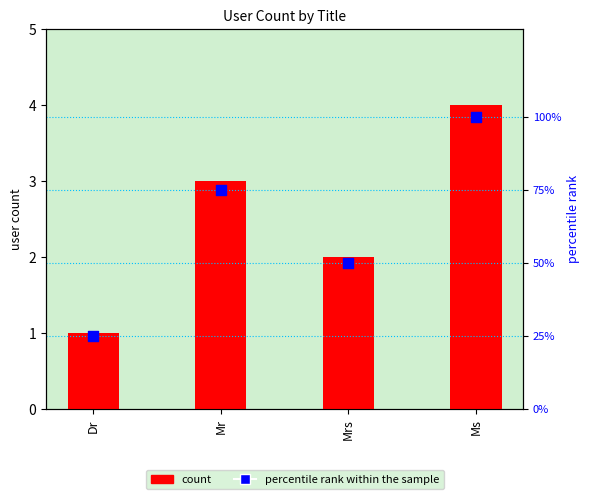

Is the value of count at Mr greater than the value of percentile rank within the sample at Mr?

No